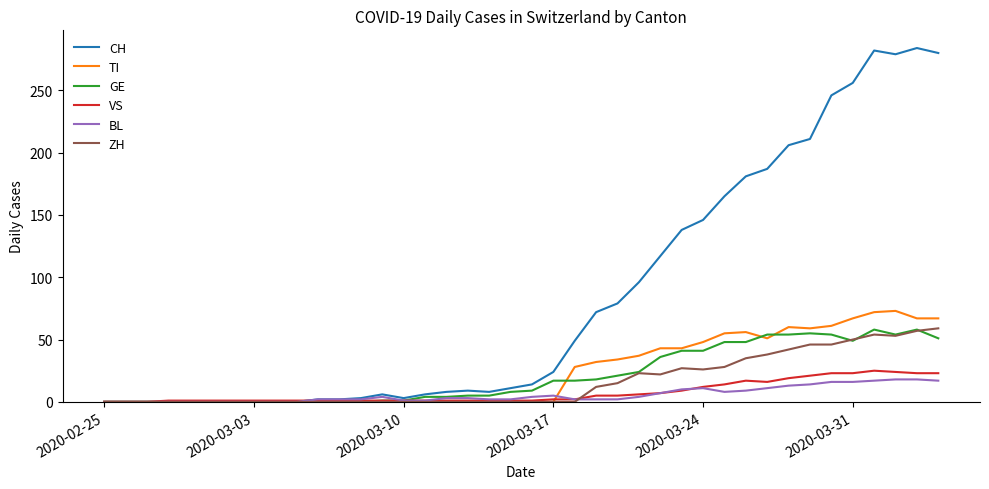

Which series has the largest total across all categories?

CH